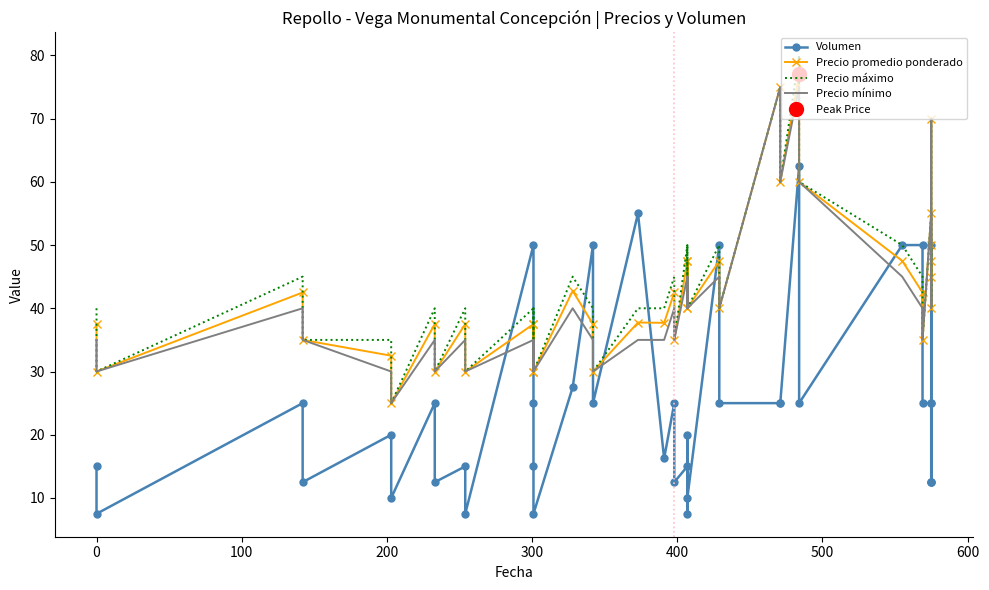

What is the average value of the Precio mínimo series?

41.4